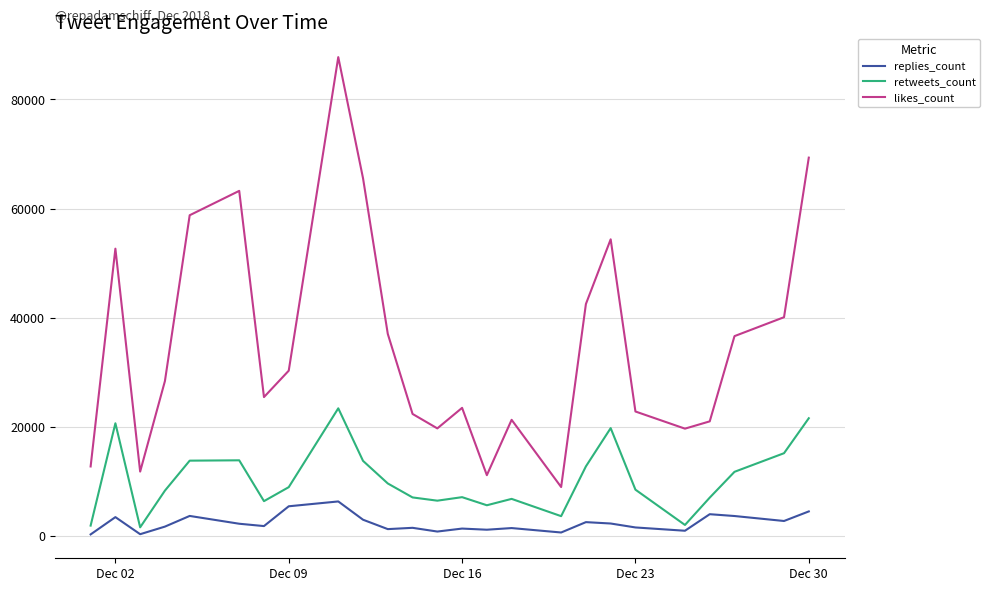

What is the highest value of the retweets_count series?

23393